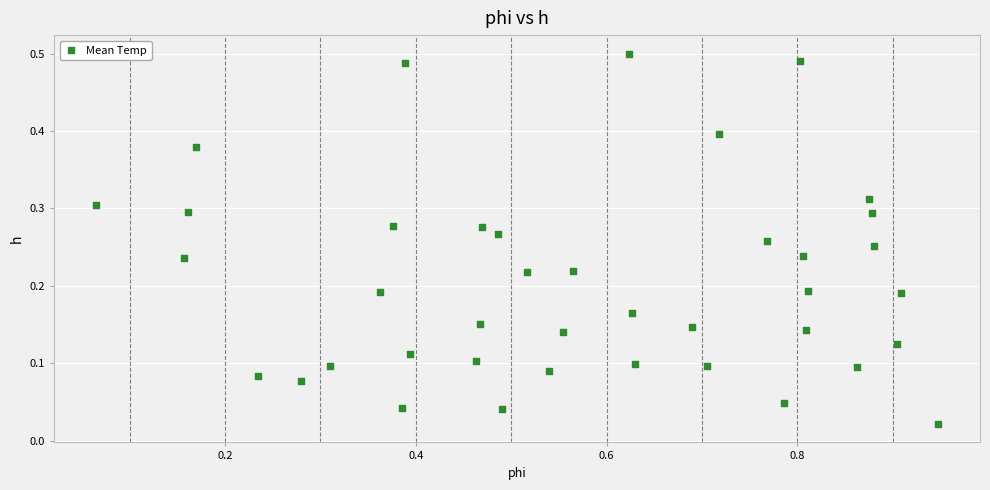

What is the range of X values (max minus min)?

0.9